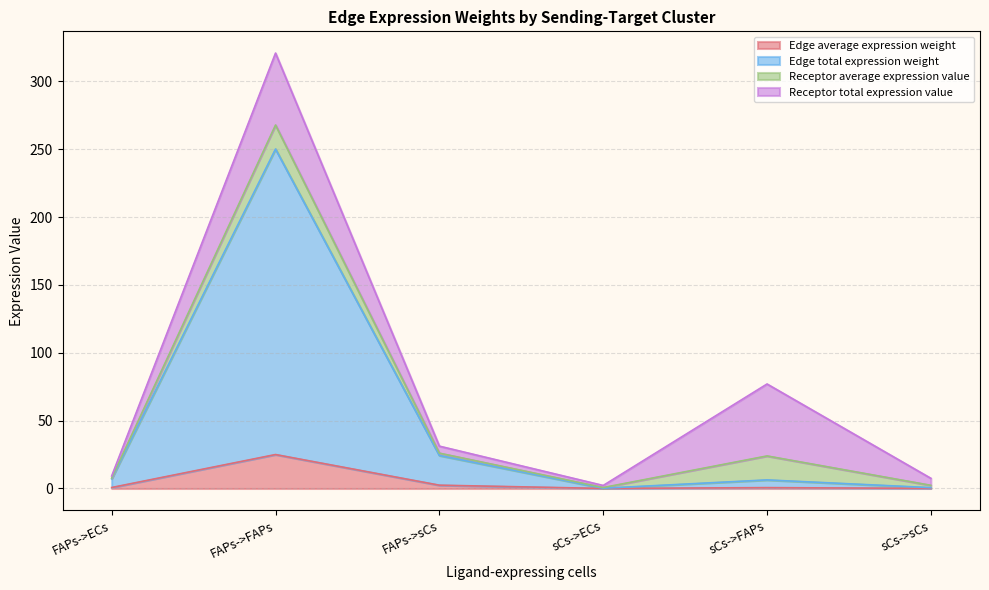

Which series has the widest spread of values?

Edge total expression weight